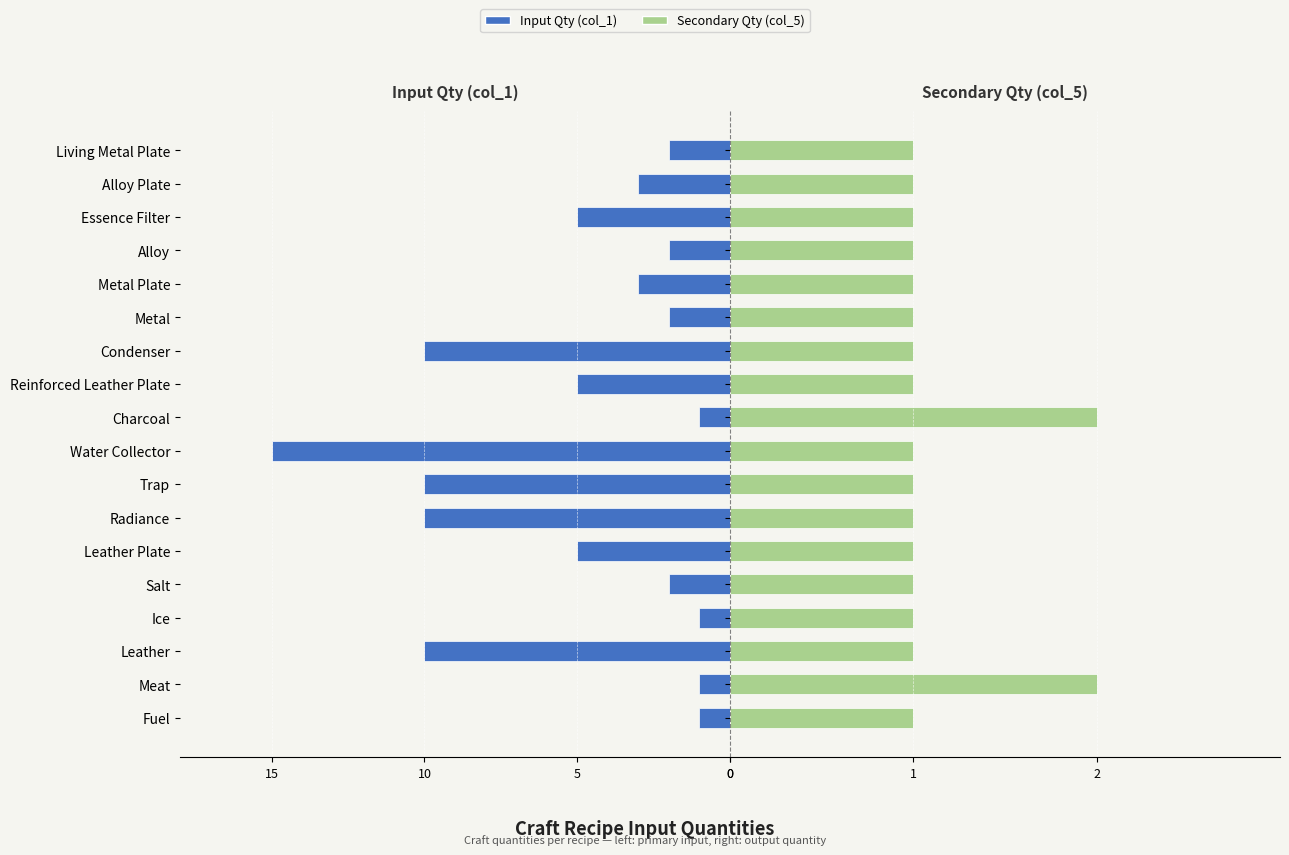

How many values in the Input Qty (col_1) series exceed -3?

8